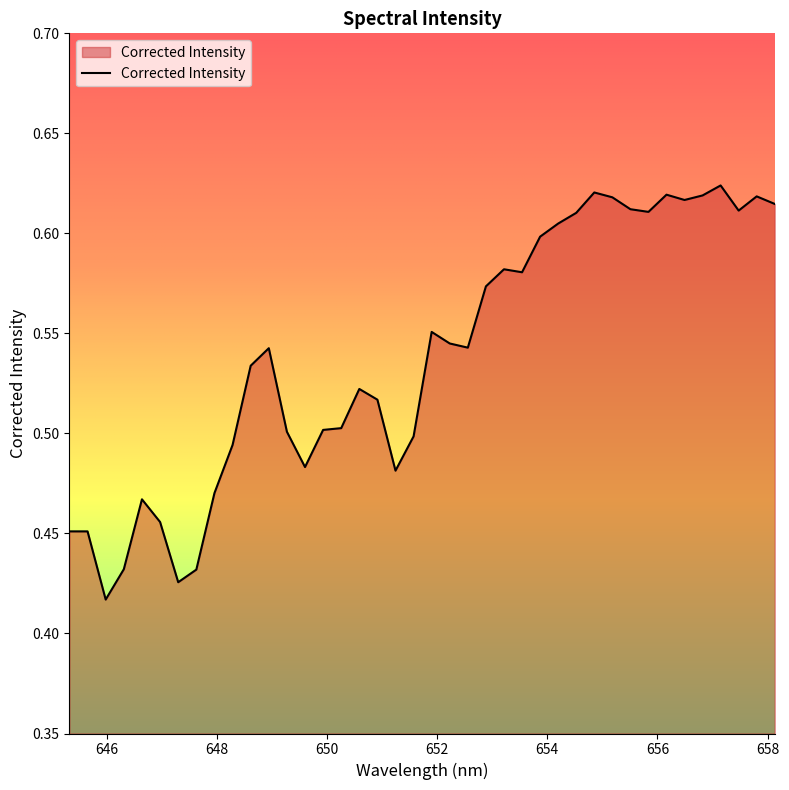

Reading left to right, extract all data points from this chart.

0.5	0.5	0.4	0.4	0.5	0.5	0.4	0.4	0.5	0.5	0.5	0.5	0.5	0.5	0.5	0.5	0.5	0.5	0.5	0.5	0.6	0.5	0.5	0.6	0.6	0.6	0.6	0.6	0.6	0.6	0.6	0.6	0.6	0.6	0.6	0.6	0.6	0.6	0.6	0.6